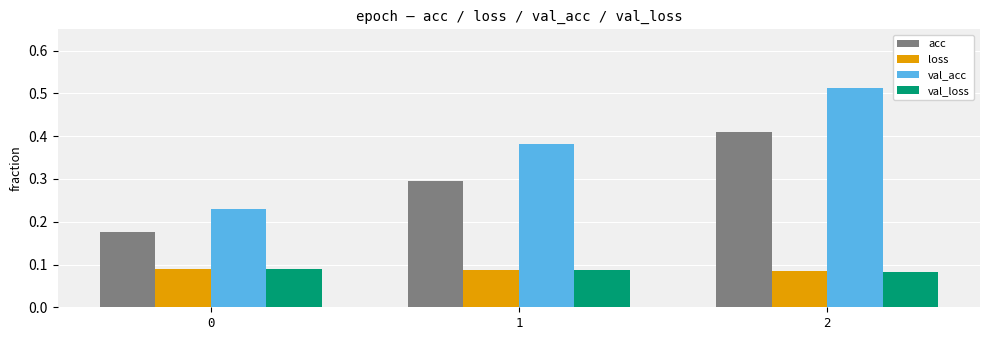

True or false: acc has a value of 0.3 at 0.

False